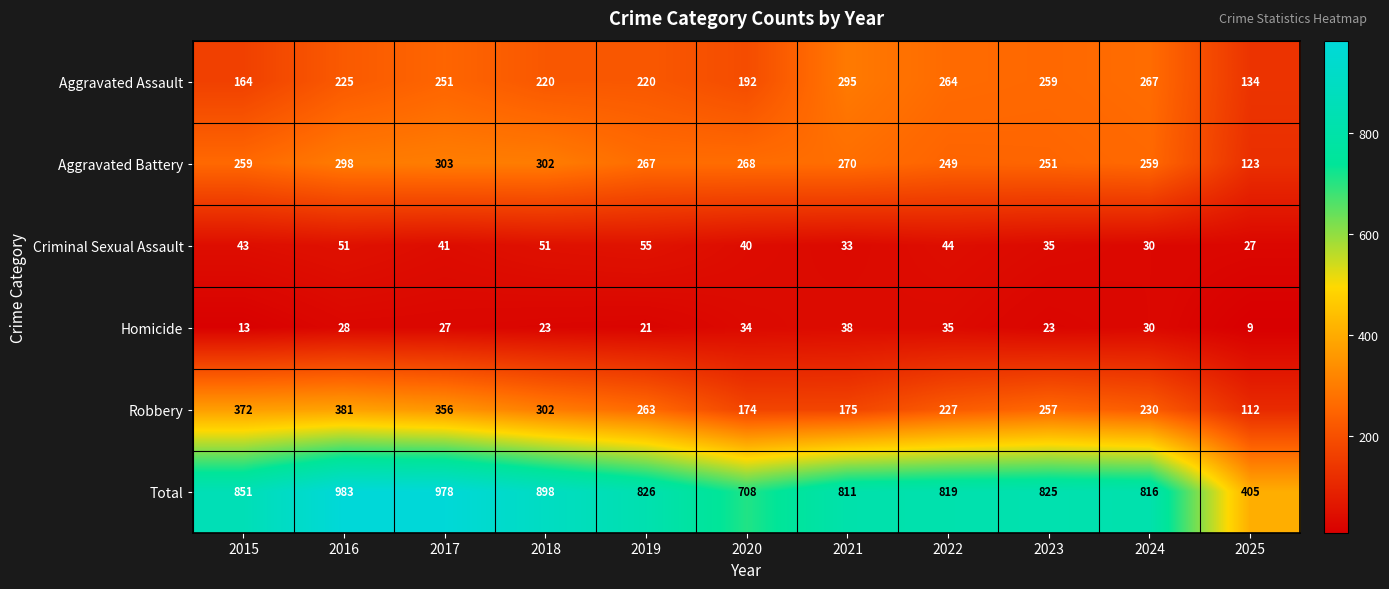

True or false: Robbery has a value of 230 at 2024.

True